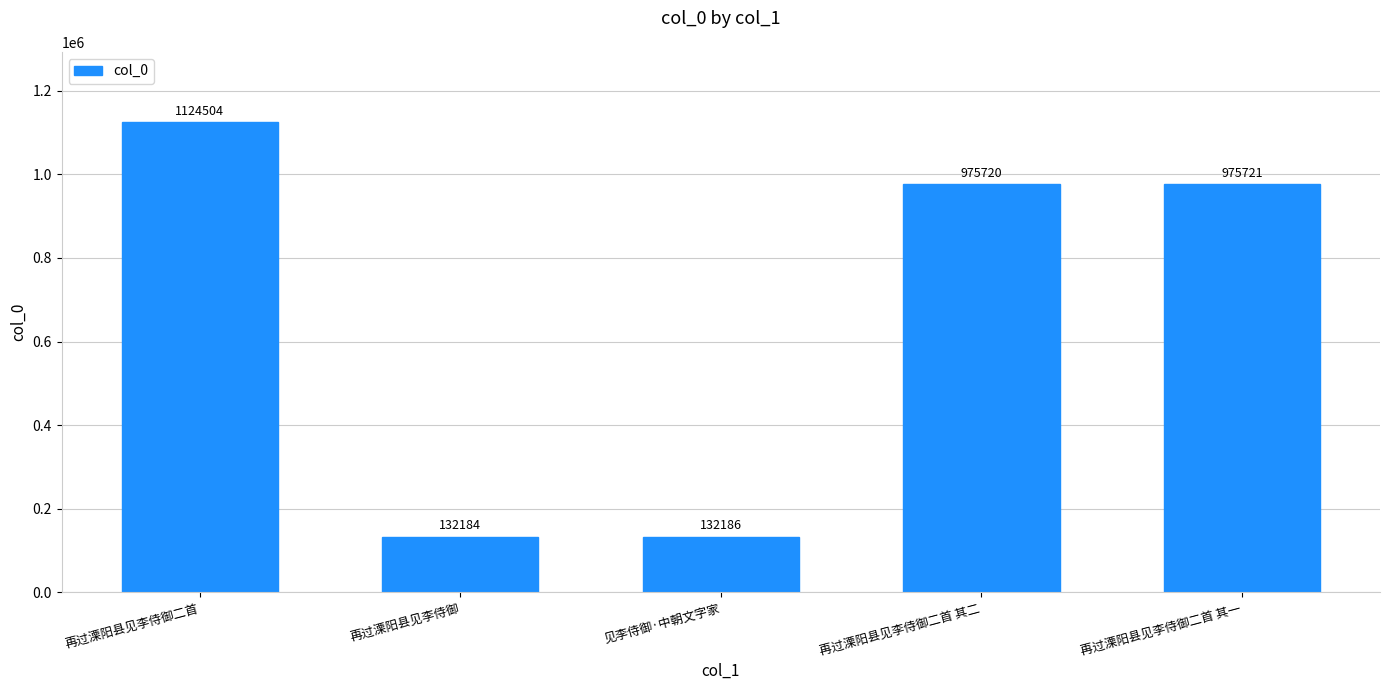

What is the difference between the values at 再过溧阳县见李侍御二首 and 见李侍御·中朝文字家?

992318